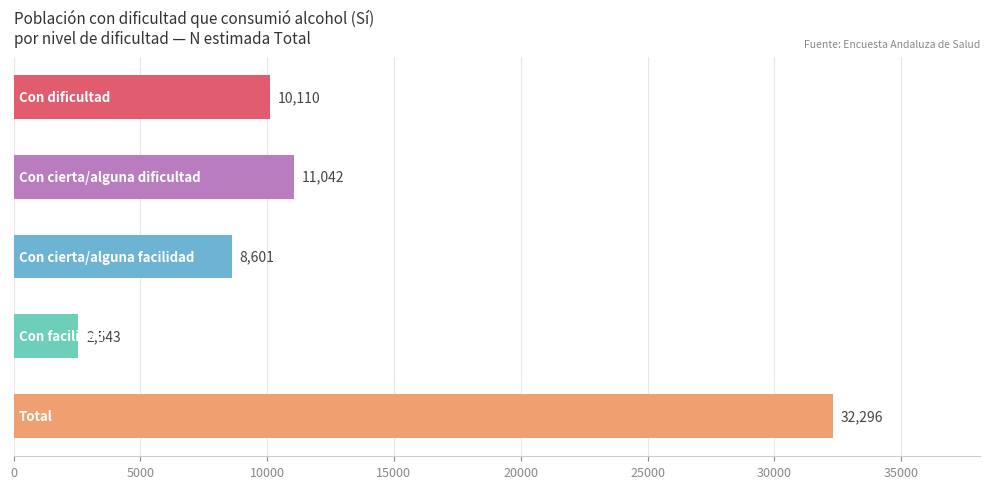

Reading top to bottom, extract all data points from this chart.

10110	11042	8601	2543	32296